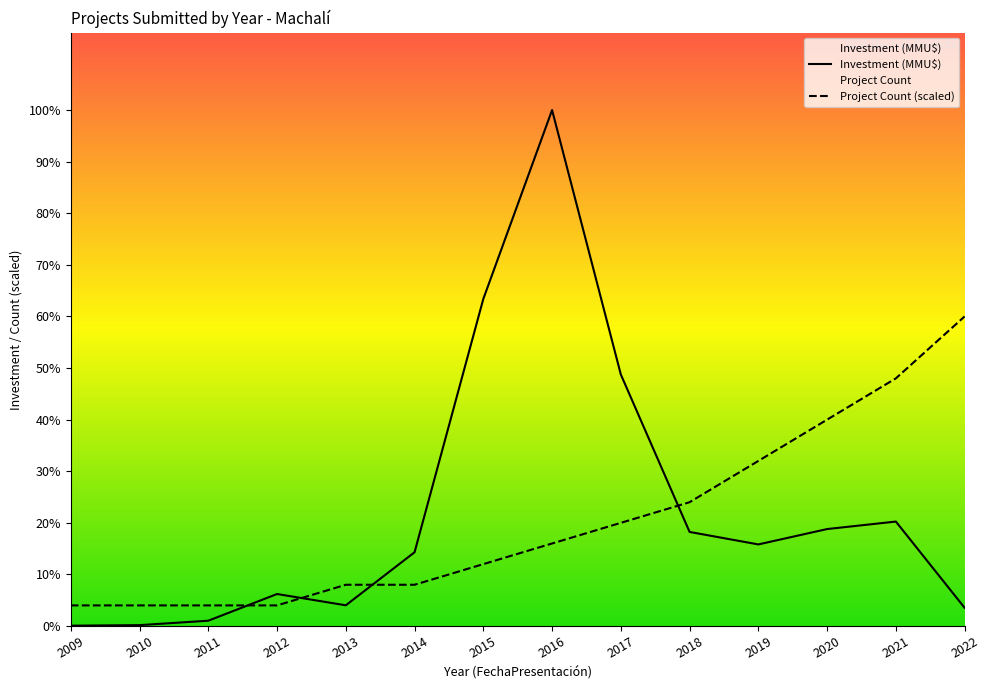

Reading left to right, extract all data points from this chart.

Project Count: 2009=30600	2010=30600	2011=30600	2012=30600	2013=61200	2014=61200	2015=91800	2016=122400	2017=153000	2018=183600	2019=244800	2020=306000	2021=367200	2022=459000
Investment (MMU$): 2009=550	2010=1350	2011=7900	2012=47495	2013=30750	2014=109400	2015=485000	2016=765000	2017=372913	2018=139513	2019=121006	2020=143780	2021=154893	2022=27000